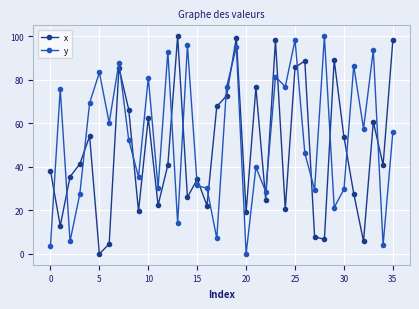

What is the difference between the maximum and second lowest values in the x series?

95.5